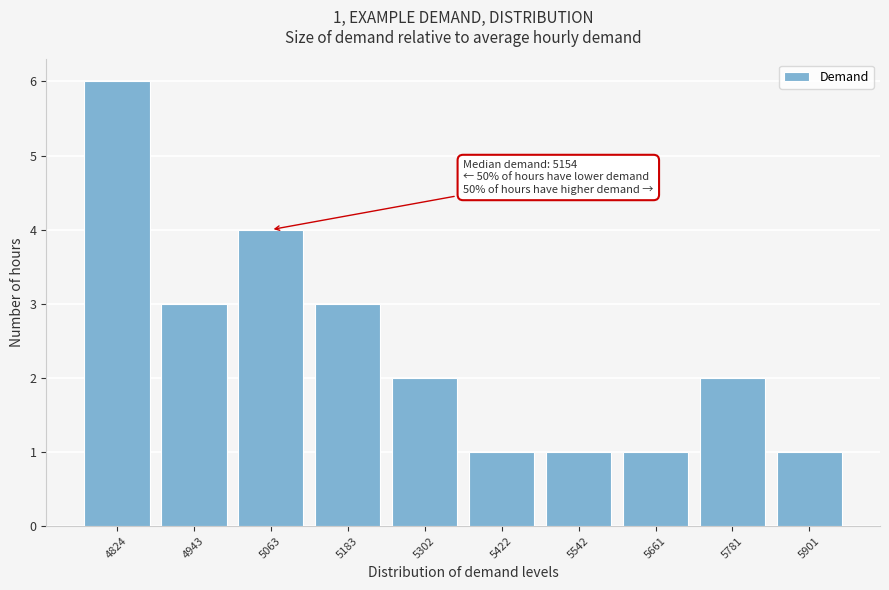

Reading right to left, what are all the values shown in this chart?

1	2	1	1	1	2	3	4	3	6